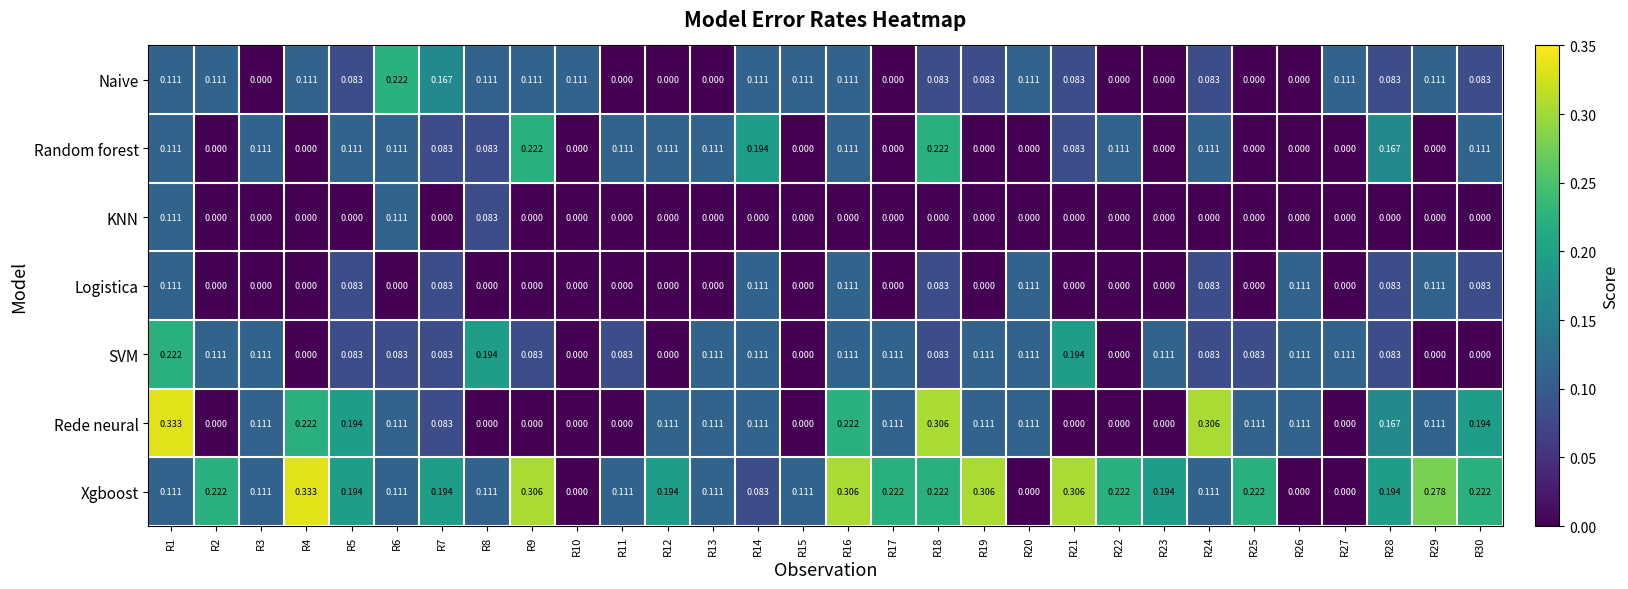

Is the value of Rede neural at R1 greater than the value of Random forest at R28?

Yes